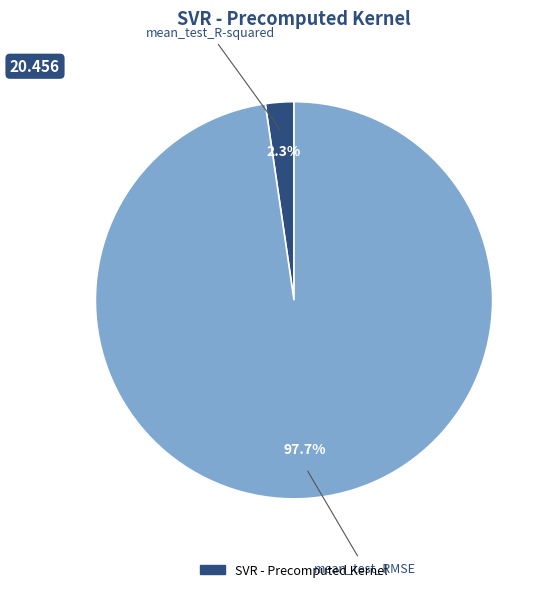

Is there any slice that represents more than half of the pie?

Yes